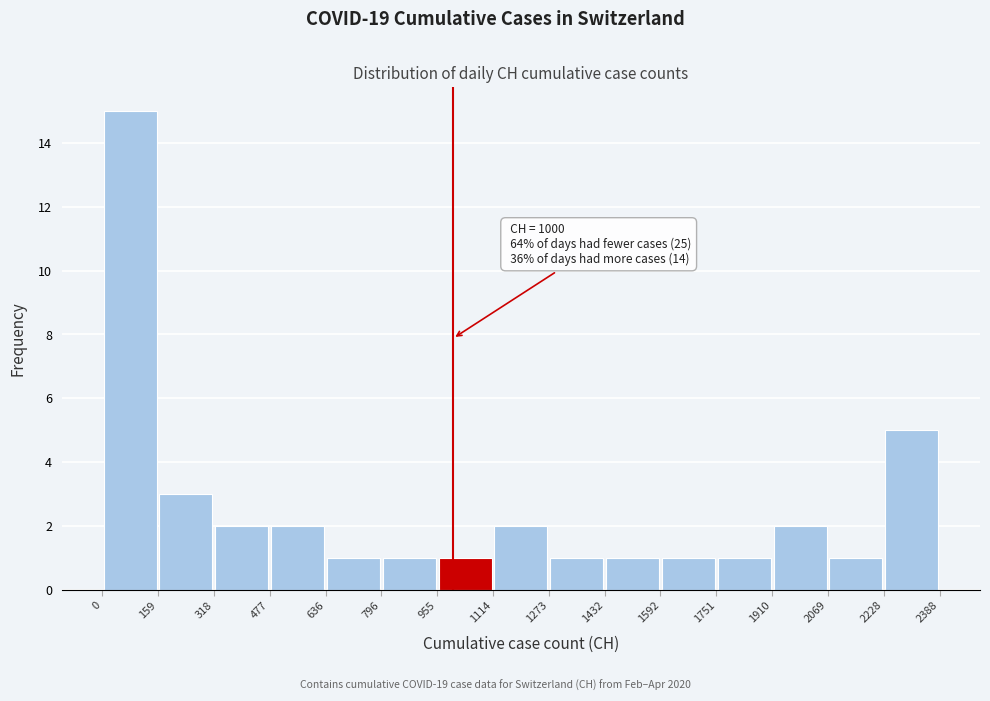

Over which range of the x-axis is the bar tallest?

0 to 159